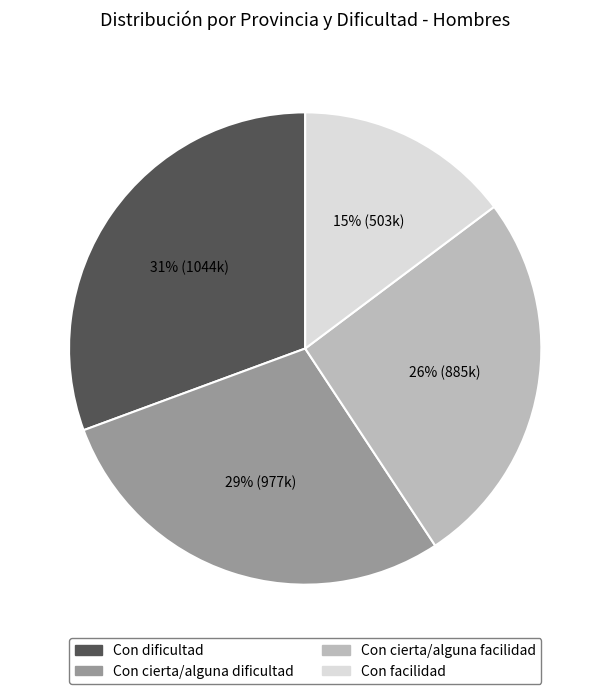

How many segments does this pie chart have?

4